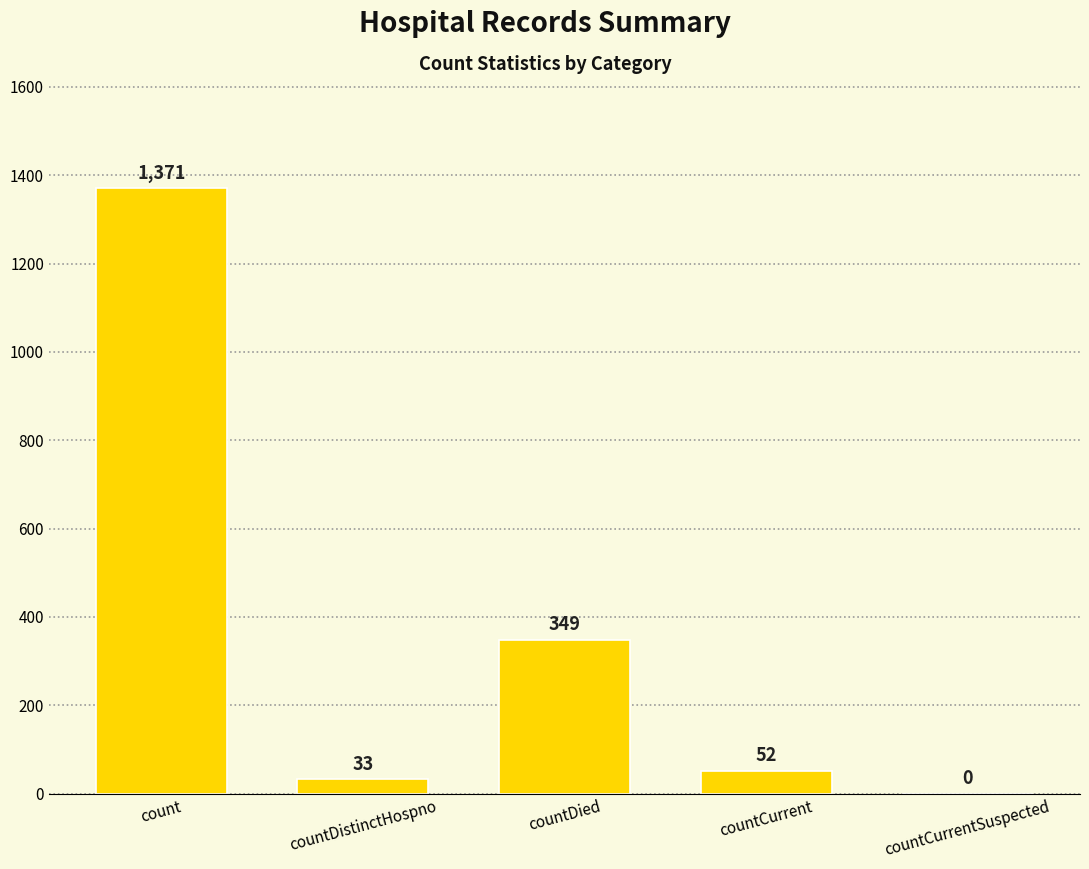

At which label does the data first exceed 52?

count